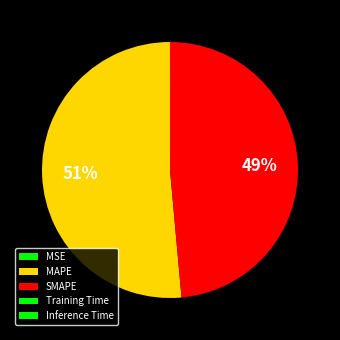

Count the number of slices in the pie.

5